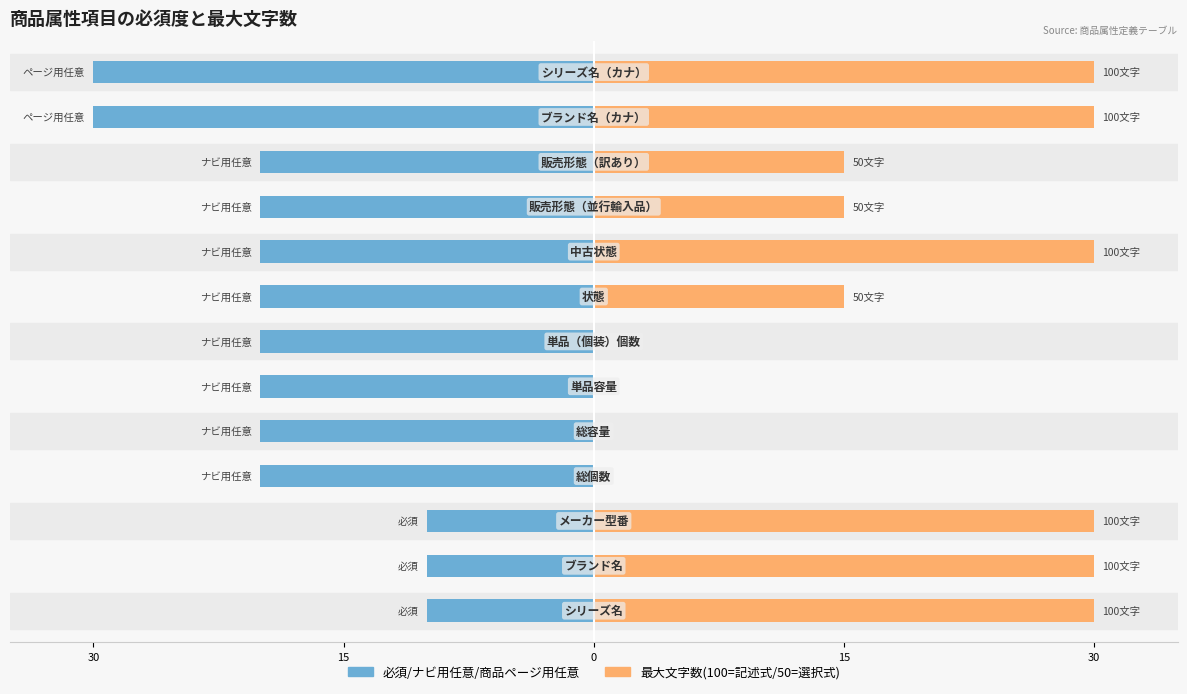

How many bars are there in each group?

2